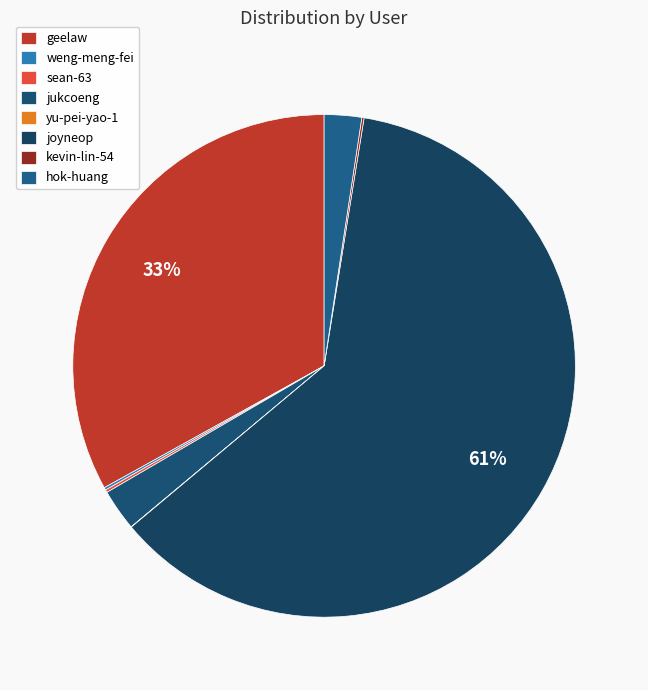

How many segments does this pie chart have?

8